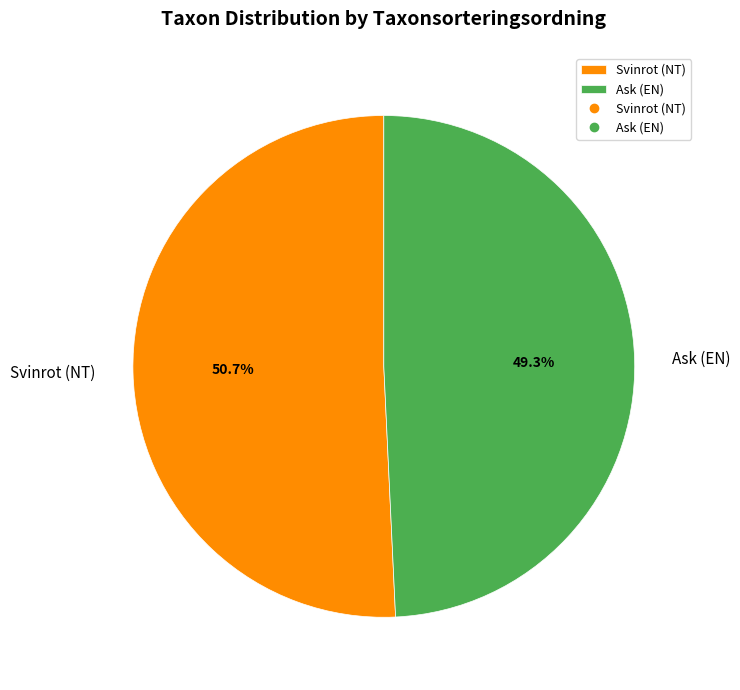

The Svinrot (NT) slice represents 51% of the pie. True or false?

True